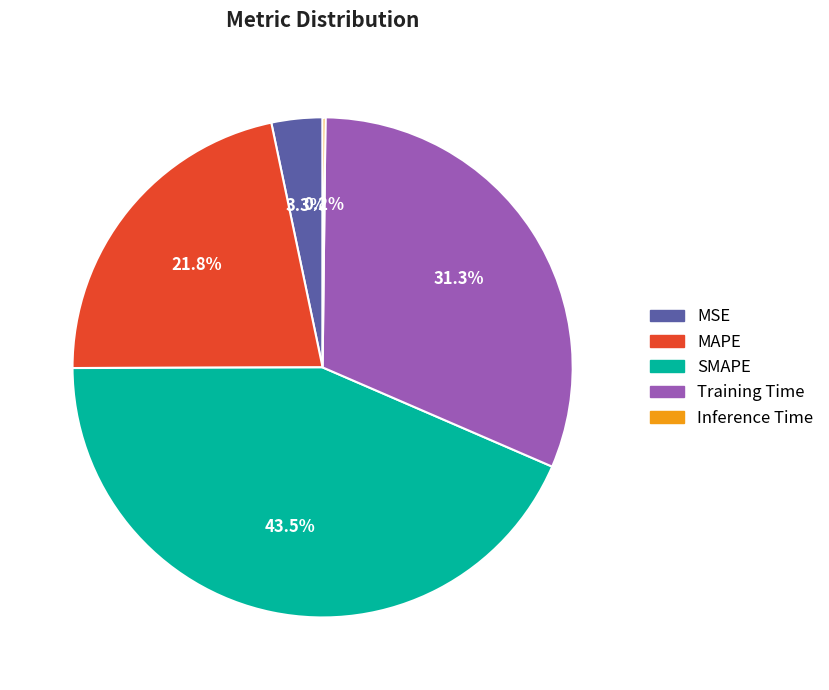

What percentage do SMAPE and MAPE together represent?

65.2%